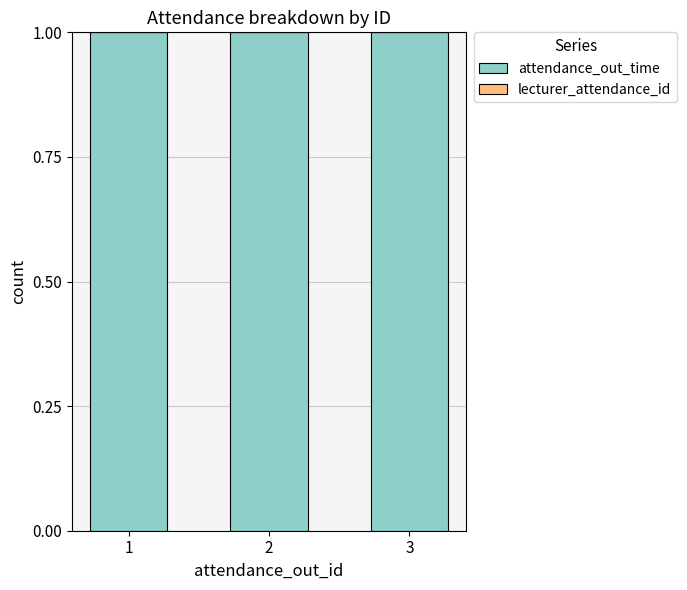

What is the sum of all attendance_out_time values?

3.0